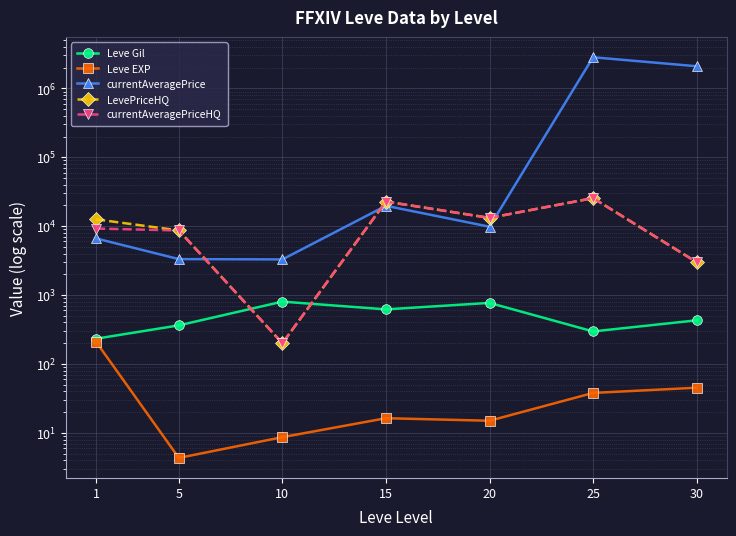

What is the difference between the maximum and second lowest values in the Leve EXP series?

202.0